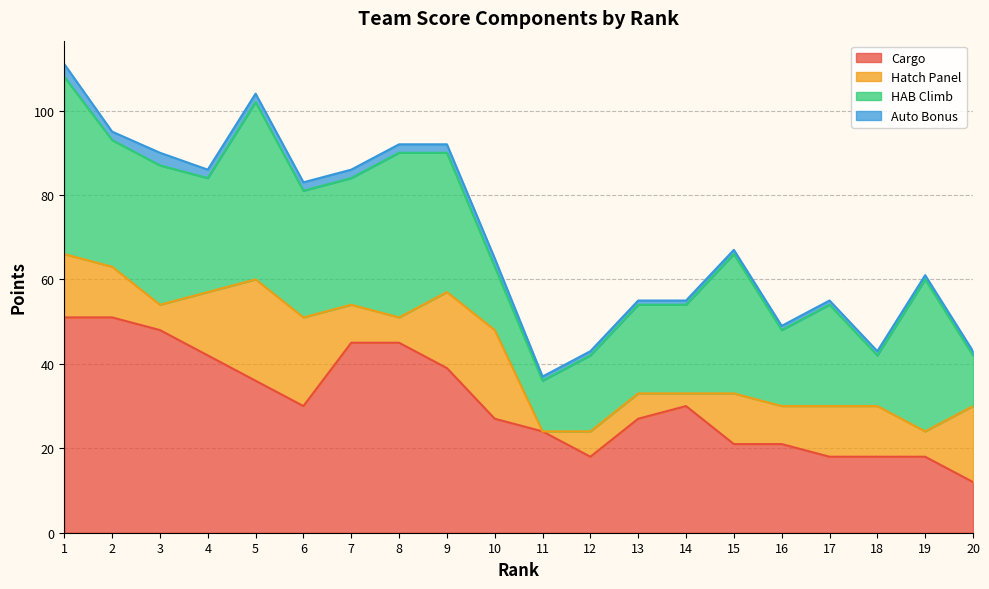

True or false: Auto Bonus and HAB Climb intersect in this chart.

False